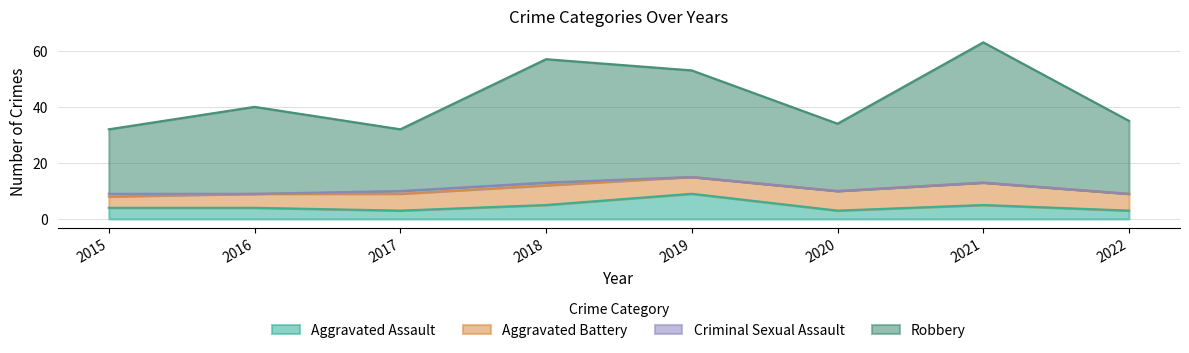

What is the sum of the Aggravated Assault values at 2022 and 2019?

12